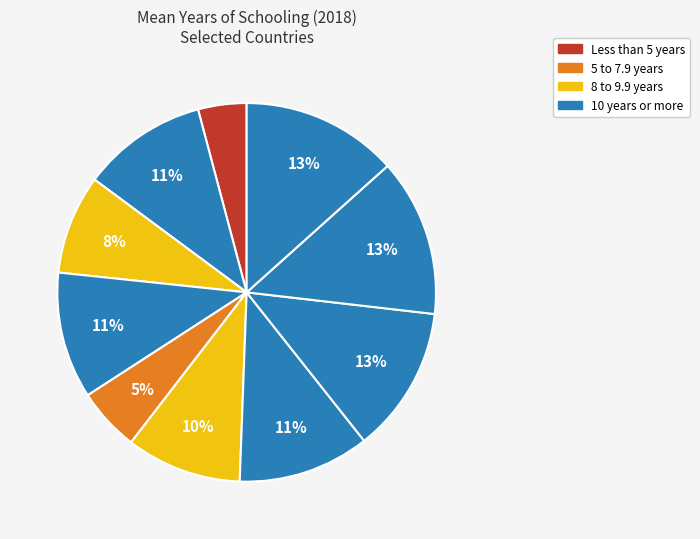

How many slices are in this pie chart?

10